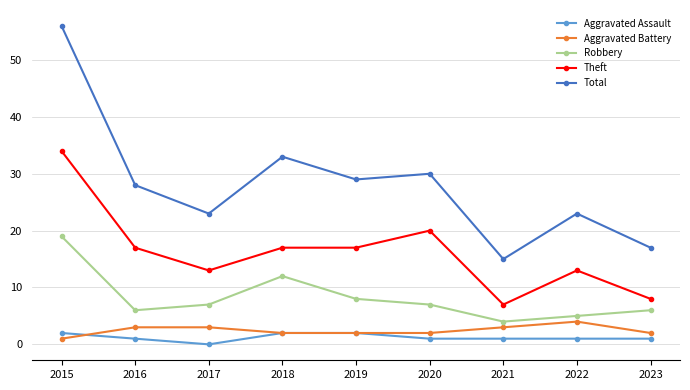

What is the total value across all series at 2021?

30